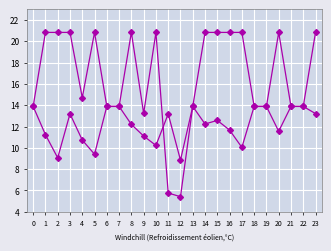

How many distinct data groups are displayed?

2